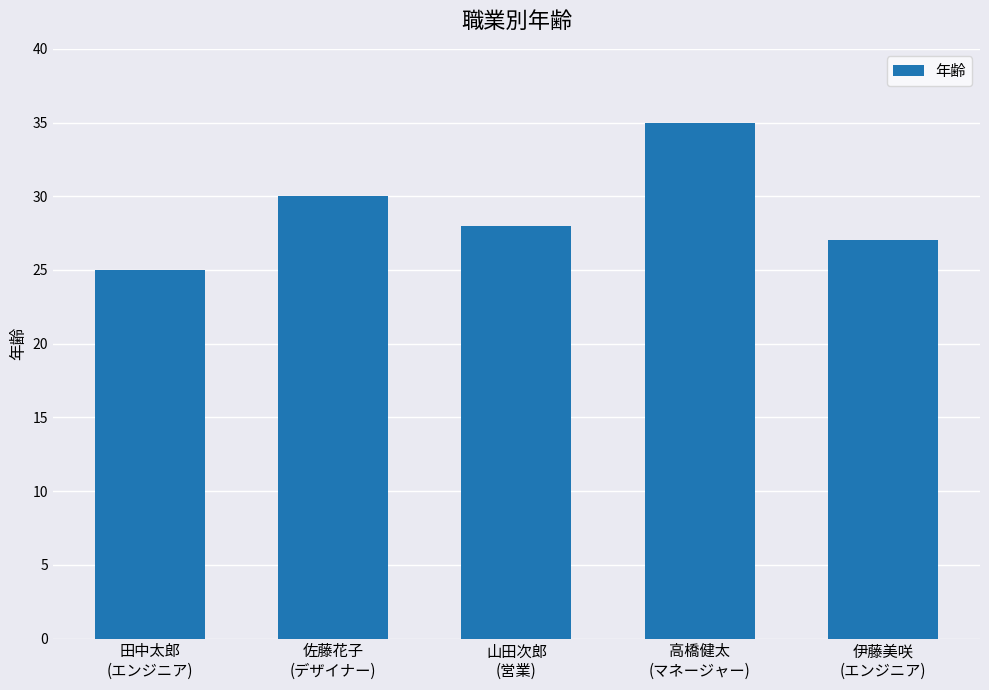

Where does the data first go above 28?

佐藤花子
(デザイナー)